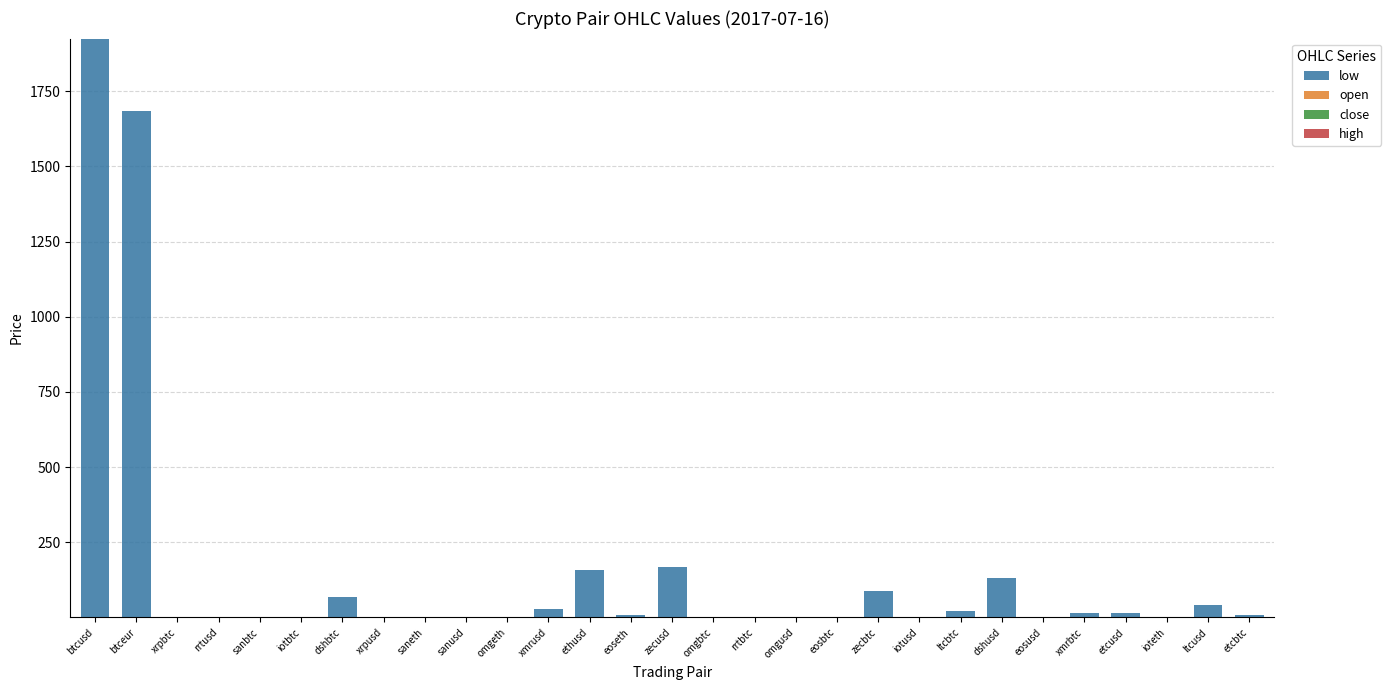

Is it true that close equals 0.0 at ltcusd?

False